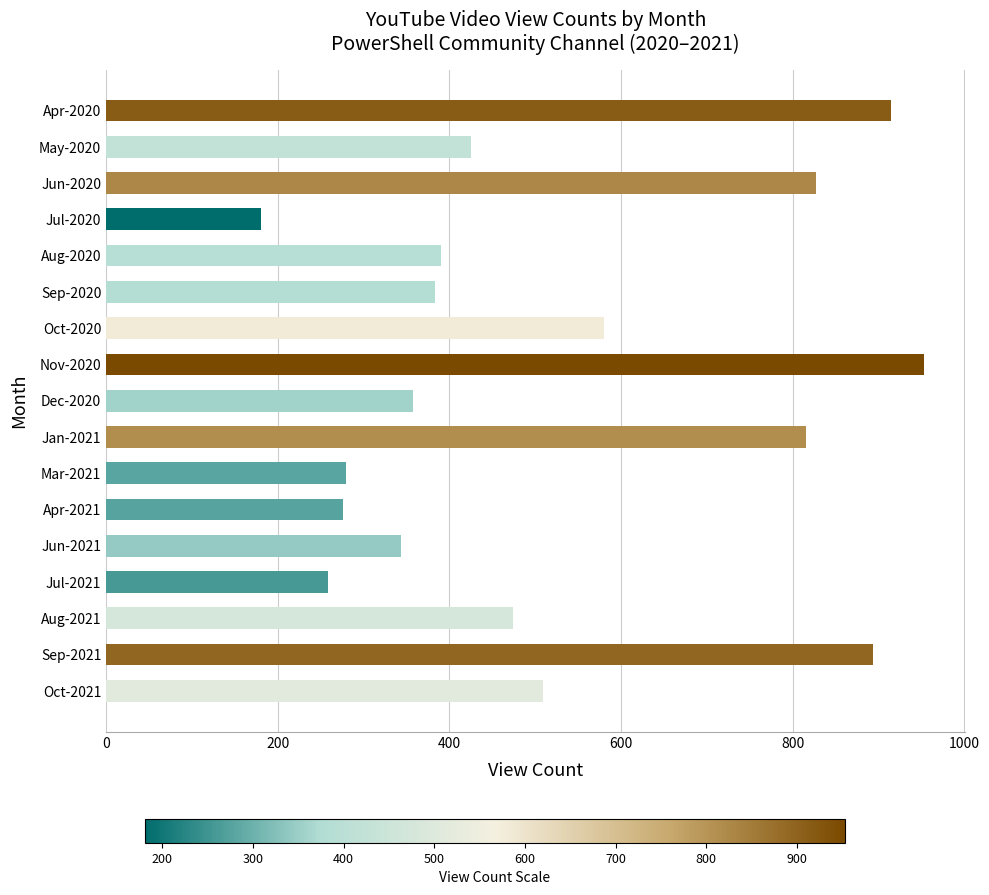

What is the label of the 7th bar from the top?

Oct-2020